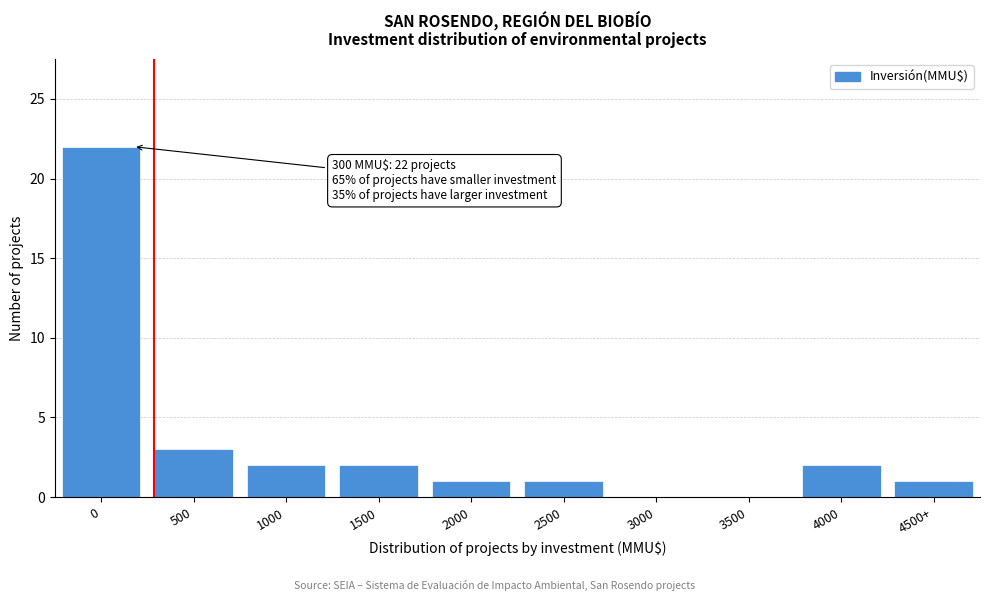

Reading right to left, what are all the values shown in this chart?

4500+=1	4000=2	3500=0	3000=0	2500=1	2000=1	1500=2	1000=2	500=3	0=22